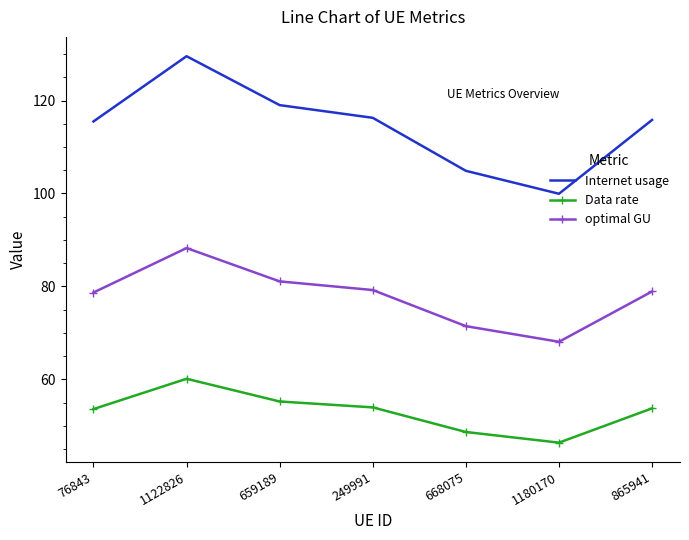

Which series has the widest spread of values?

Internet usage